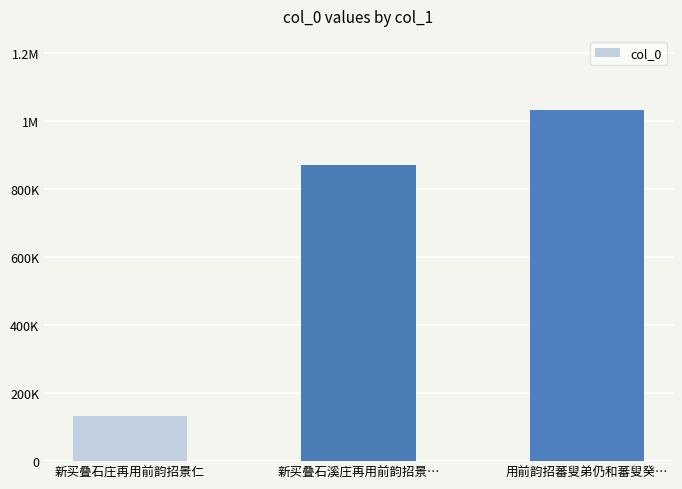

Are the bars horizontal?

No